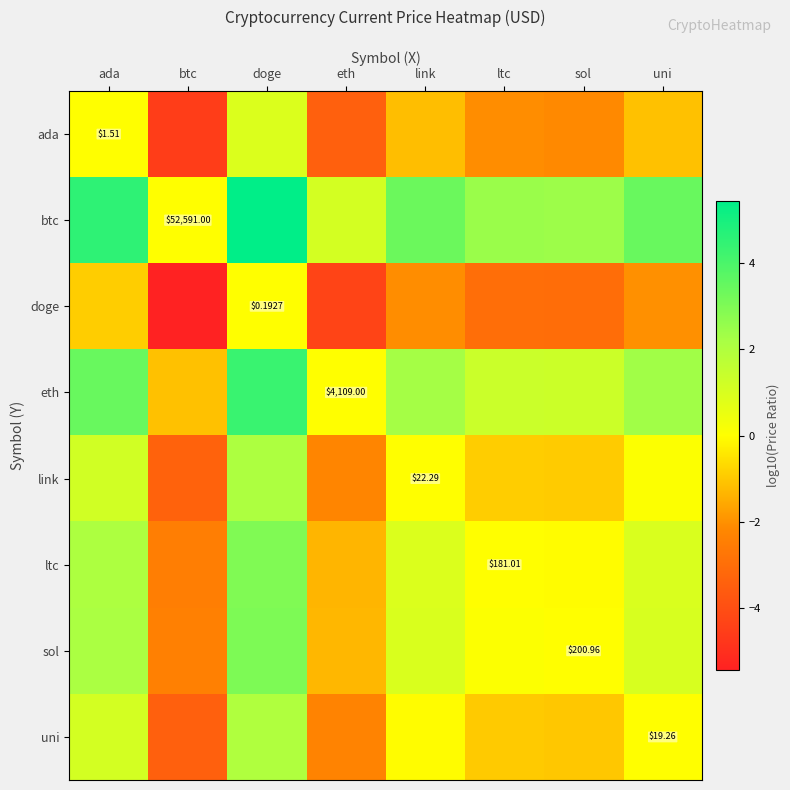

Between eth and ltc, which series saw the biggest shift?

btc